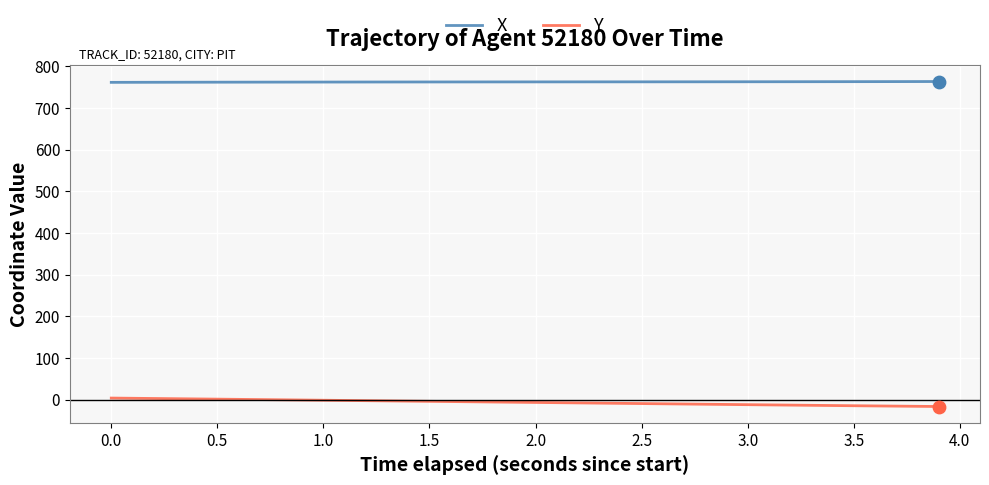

What are all the series names shown in the legend?

X, Y